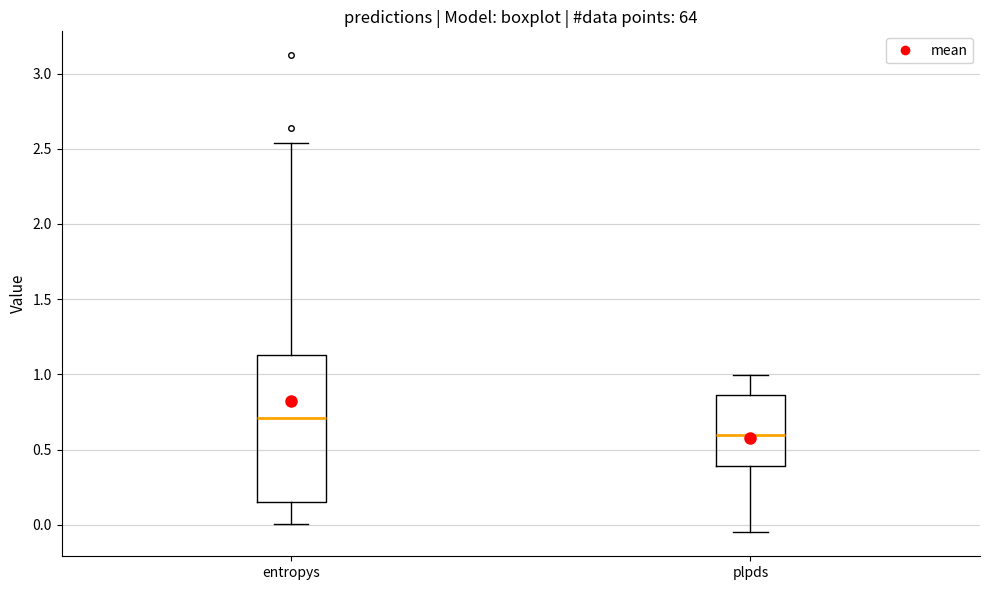

Reading left to right, transcribe this box plot: for each box, give where its median line is, the range the box spans, and where its two whiskers end, as read against the y-axis. The values are not printed on the chart, so give them approximately, as read against the axis.

entropys: median 0.70, box 0.15 to 1.15, whiskers 0.00 to 2.55
plpds: median 0.60, box 0.40 to 0.85, whiskers -0.05 to 1.00